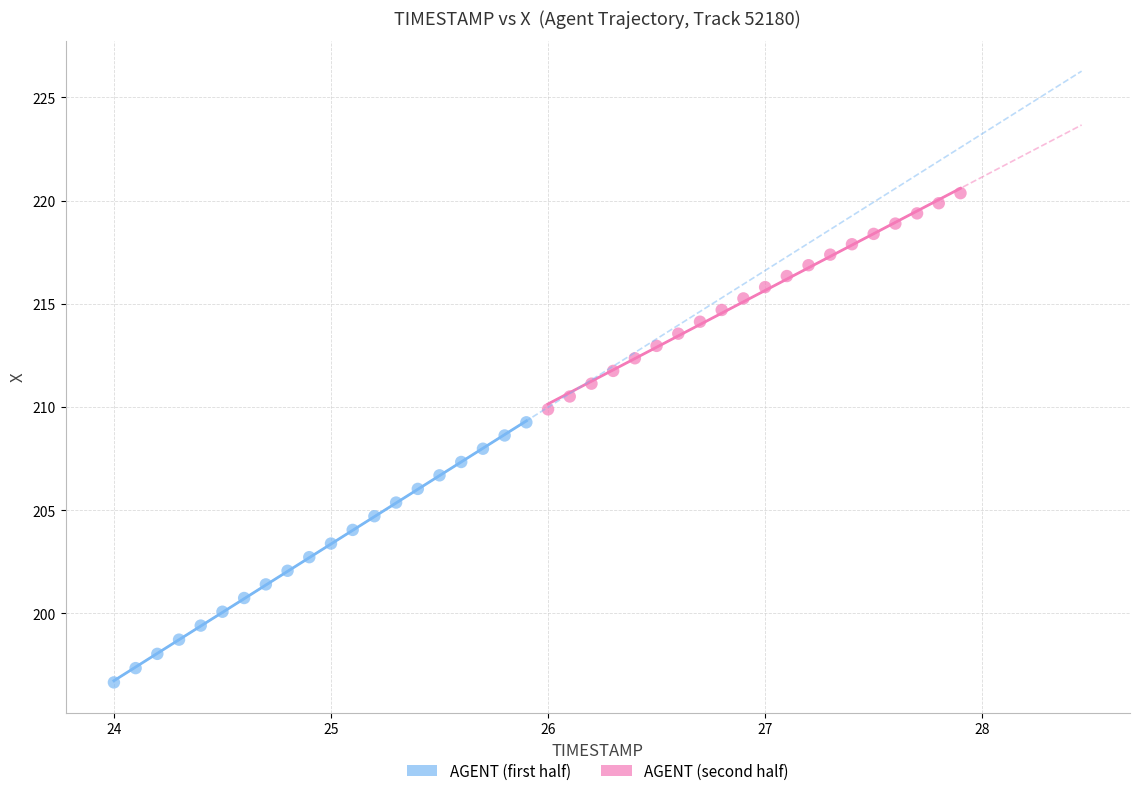

Which series has the largest Y range (max minus min)?

AGENT (first half)